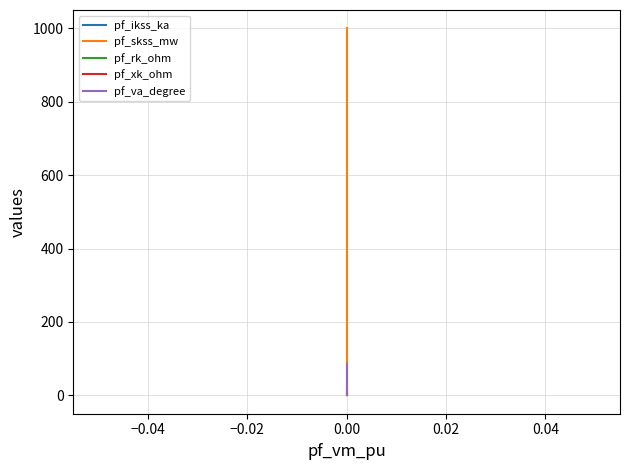

How many series are shown in this chart?

5